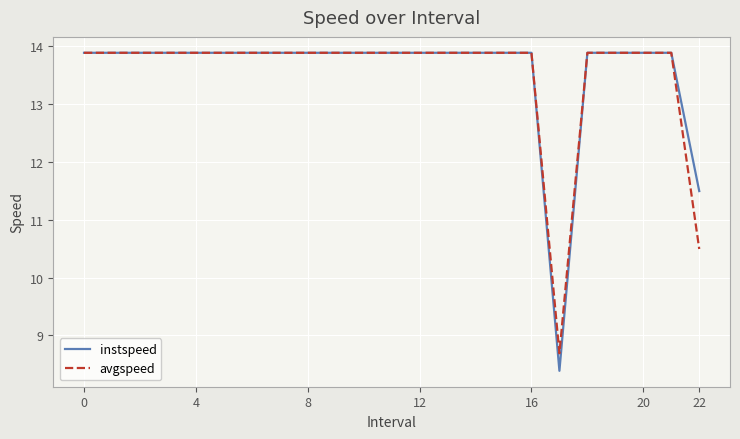

What is the maximum value for avgspeed?

13.9